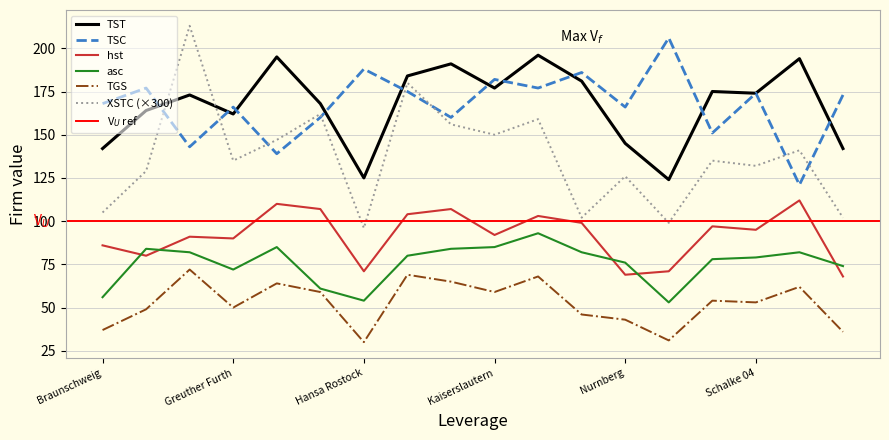

What is the value of the TSC point at the 8th from the left?

175.0